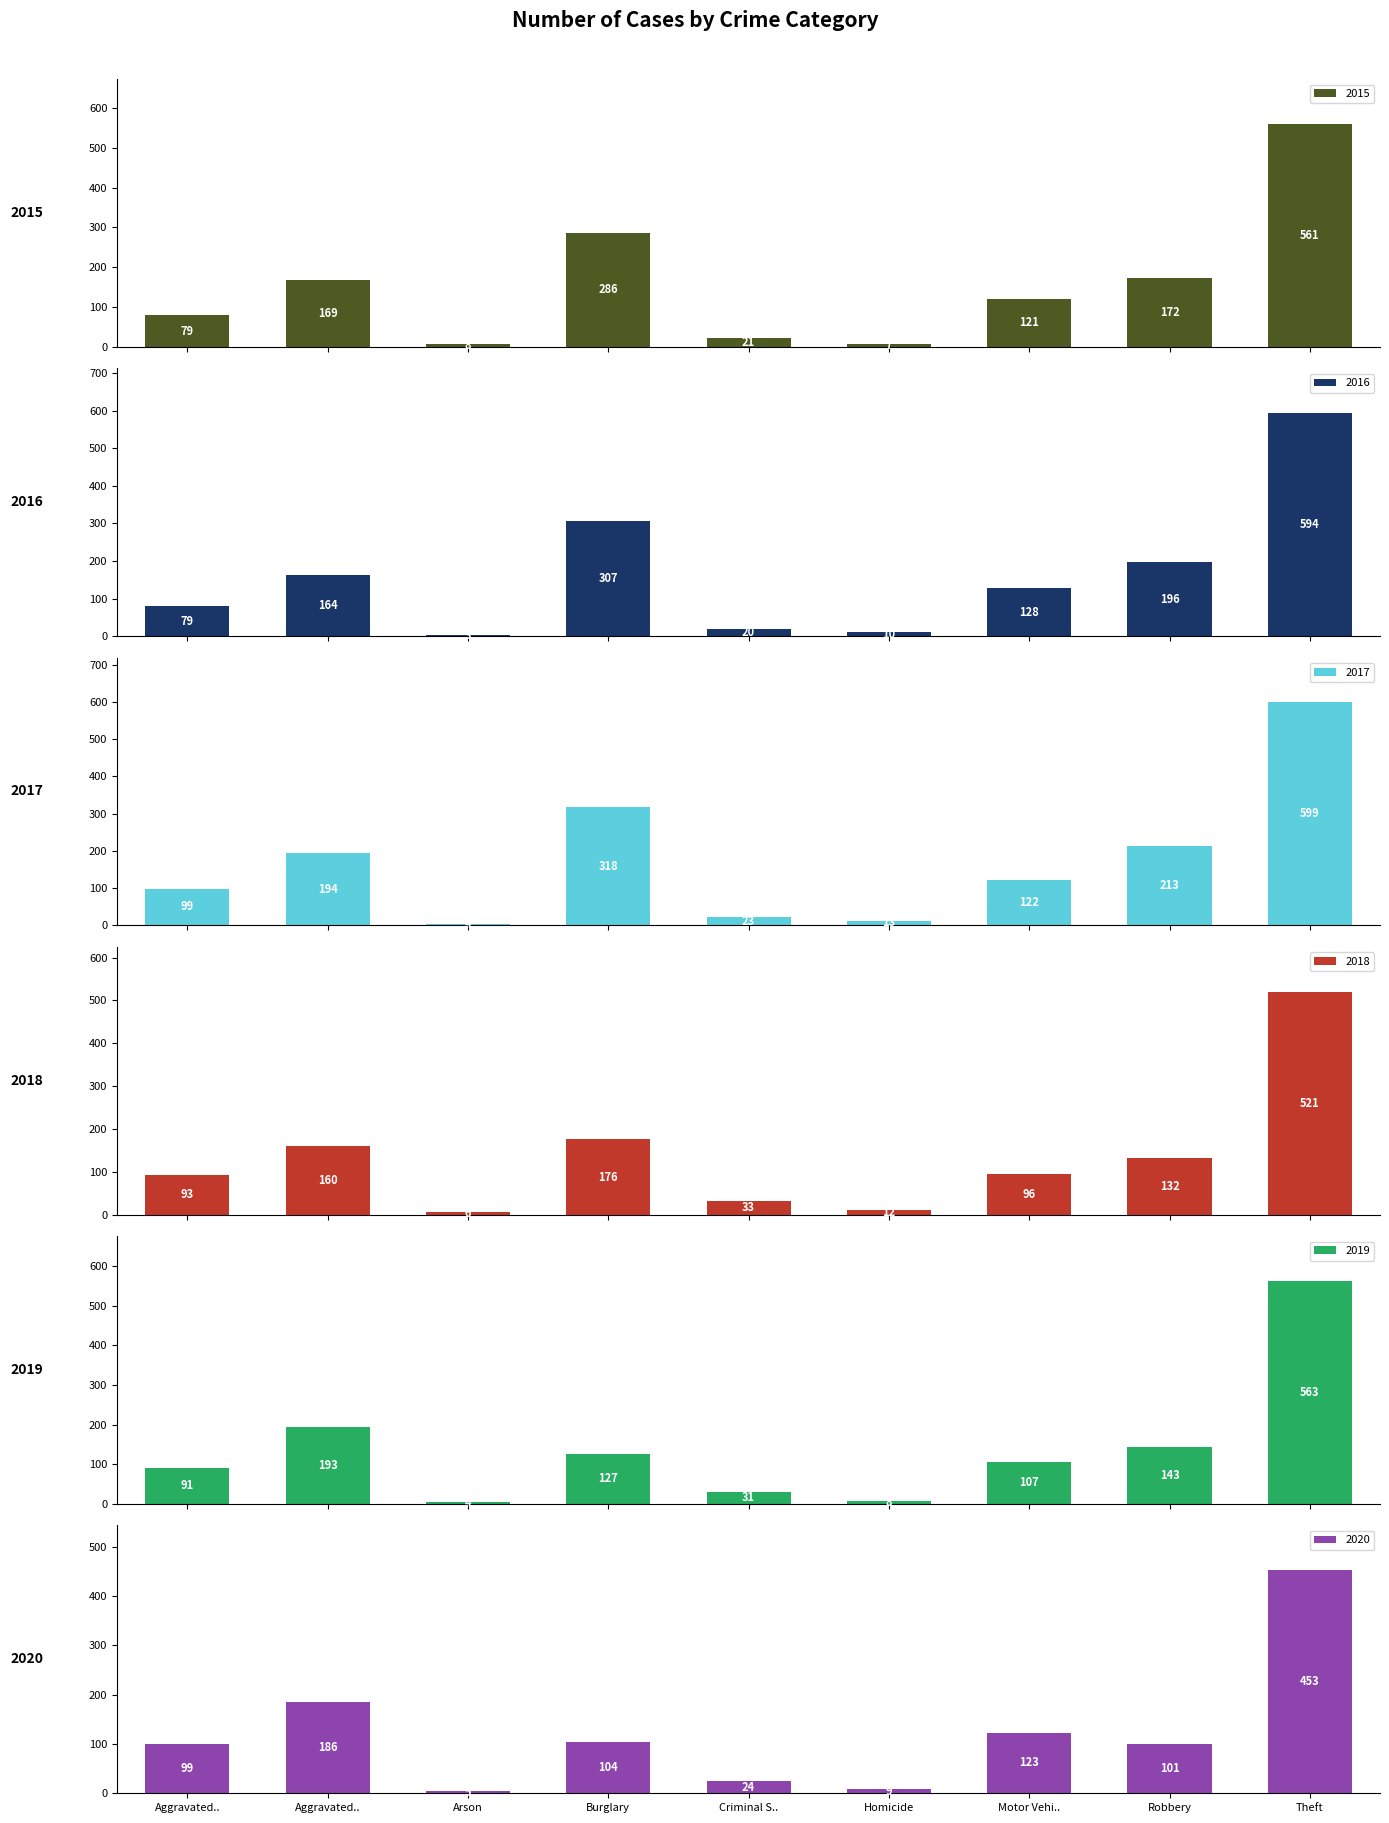

How many groups of bars are there?

9